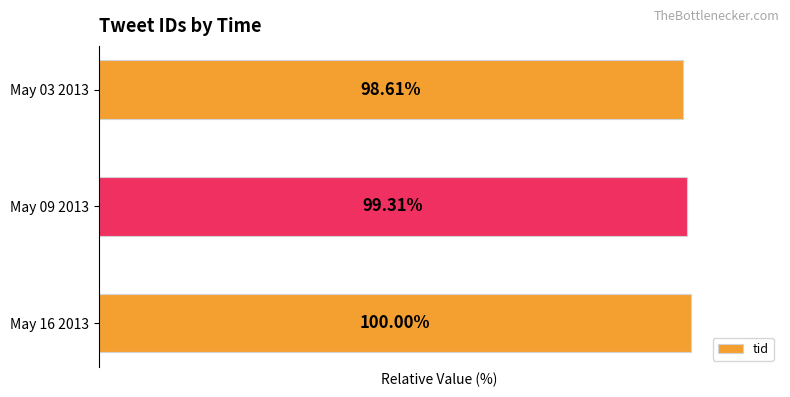

Which has a higher value, May 03 2013 or May 09 2013?

May 09 2013